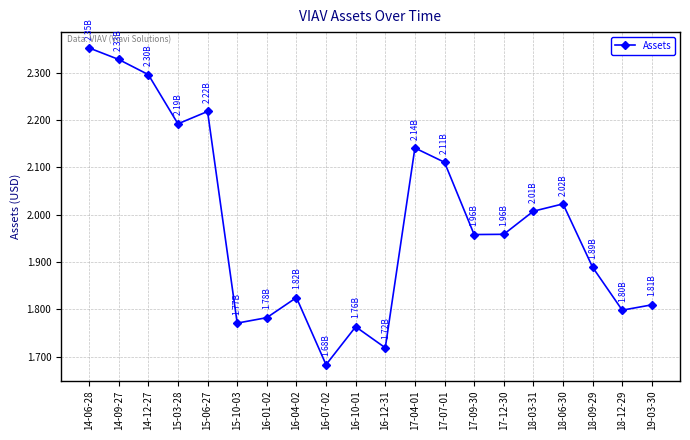

What is the ratio of the value at 18-06-30 to the value at 14-06-28?

0.9